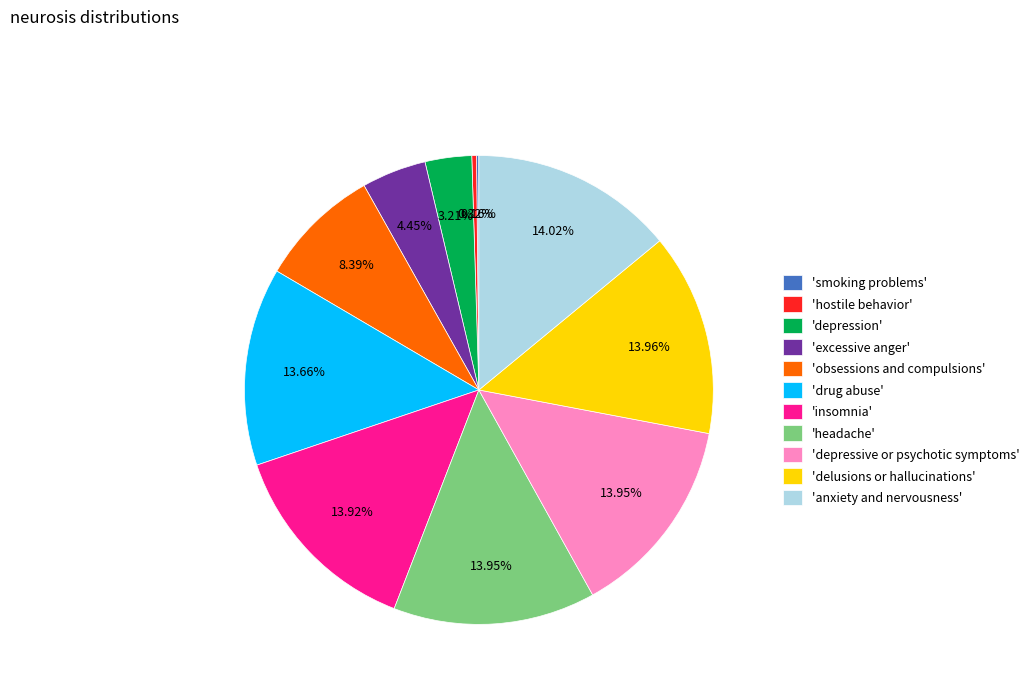

To the nearest percent, what is the difference between the largest and smallest slice percentages?

14%